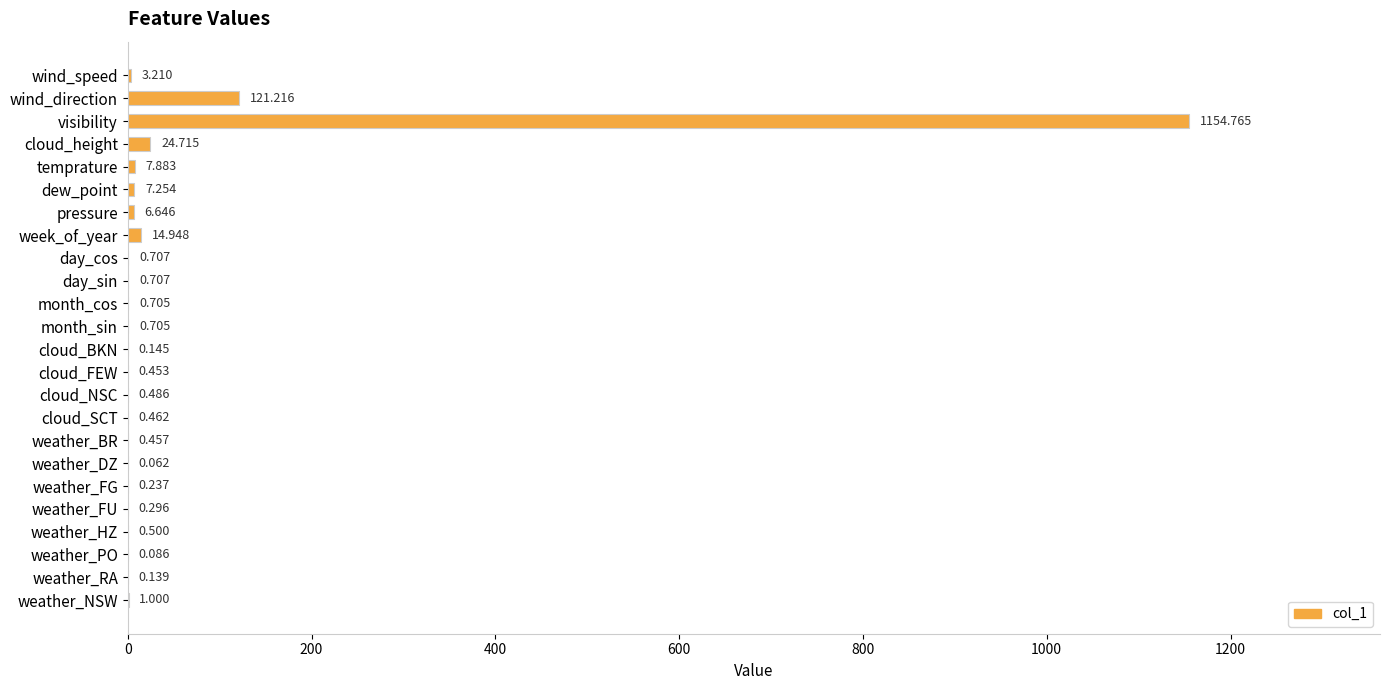

At which label is the value closest to 577?

wind_direction